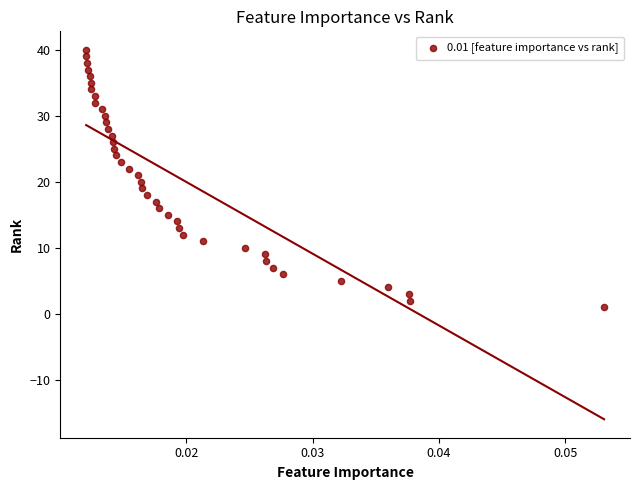

What is the range of Y values (max minus min)?

39